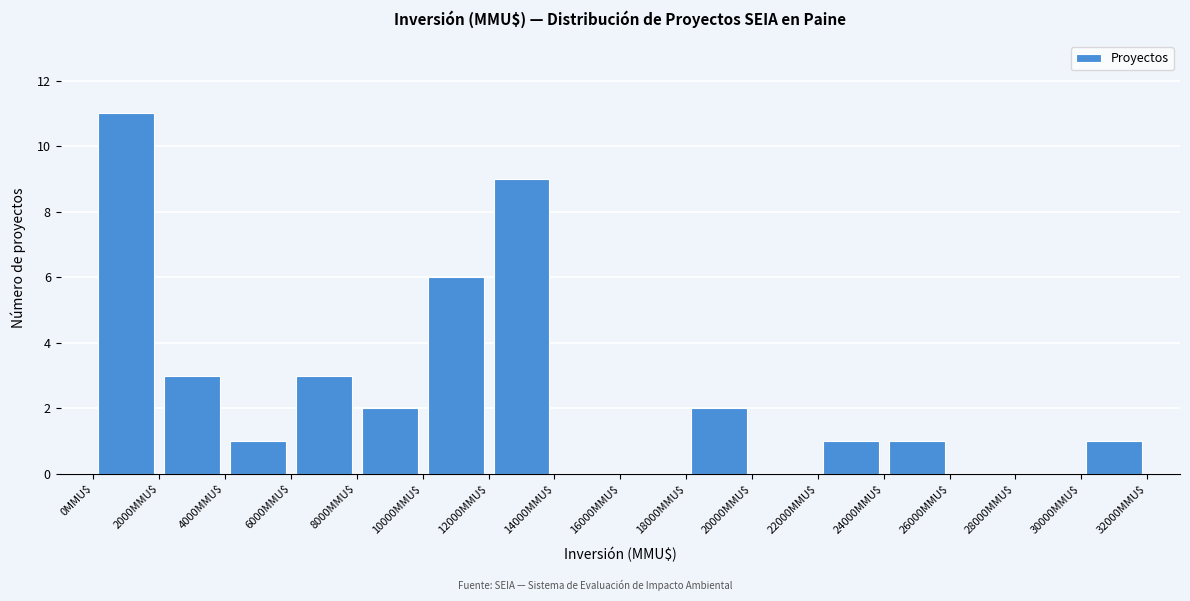

Which range on the x-axis has the tallest bar?

0 to 2000